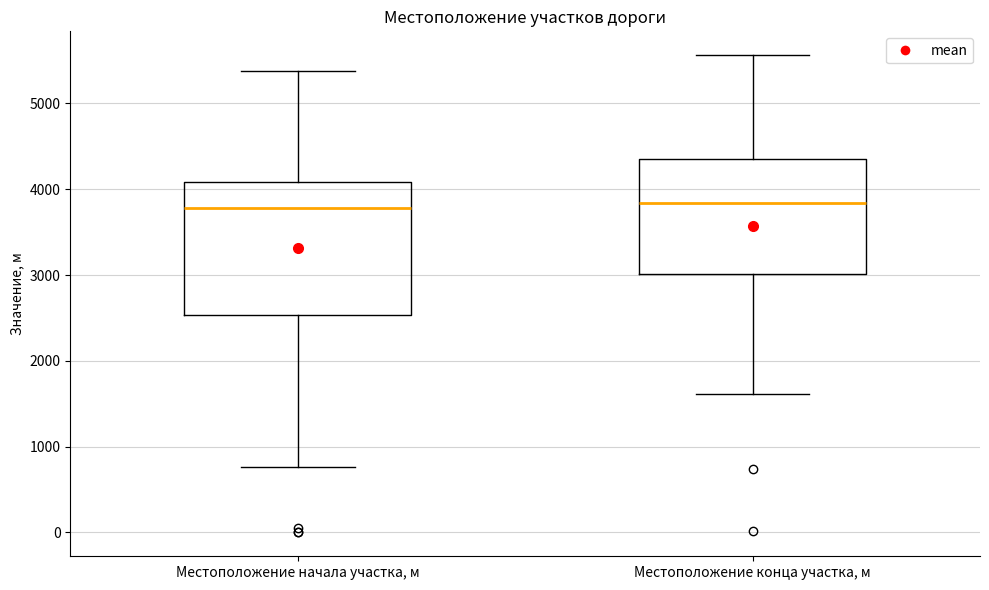

Reading left to right, transcribe this box plot: for each box, give where its median line is, the range the box spans, and where its two whiskers end, as read against the y-axis. The values are not printed on the chart, so give them approximately, as read against the axis.

Местоположение начала участка, м: median 3800, box 2500 to 4100, whiskers 800 to 5400
Местоположение конца участка, м: median 3800, box 3000 to 4400, whiskers 1600 to 5600